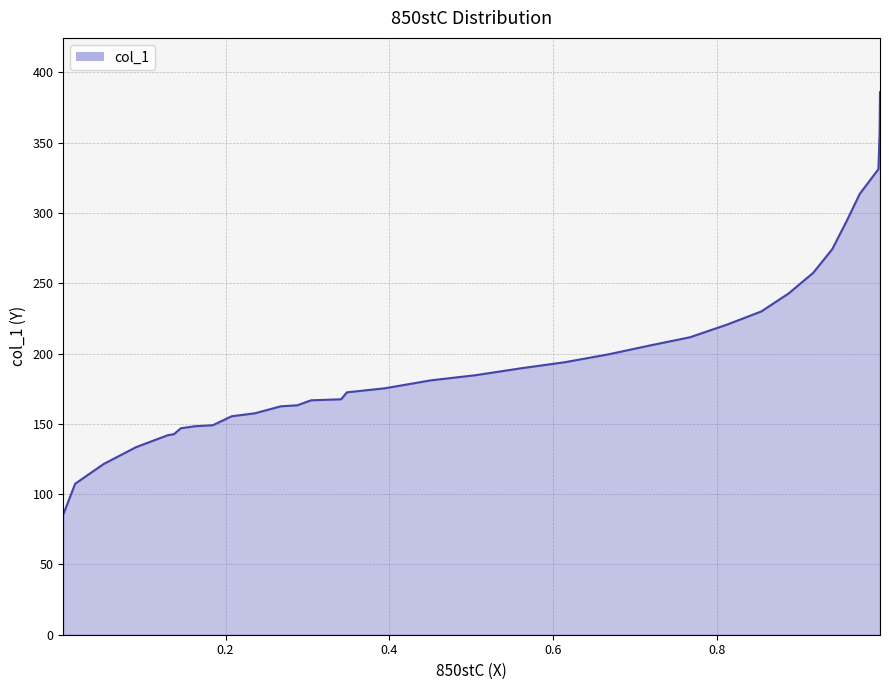

How many values exceed 180?

17